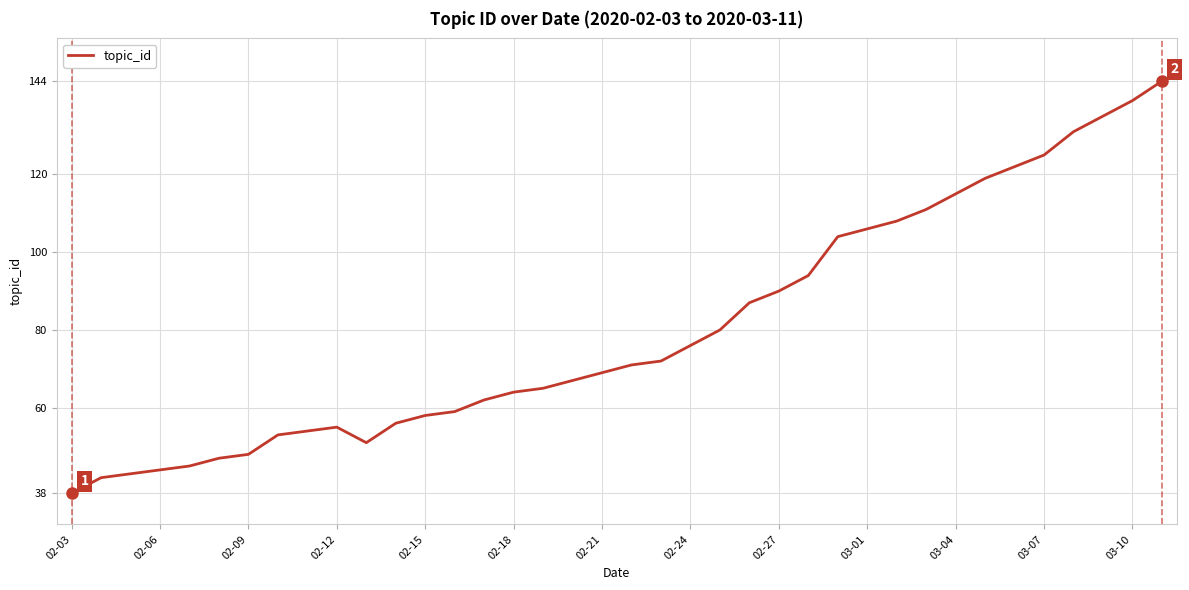

Does the chart have visible grid lines?

Yes